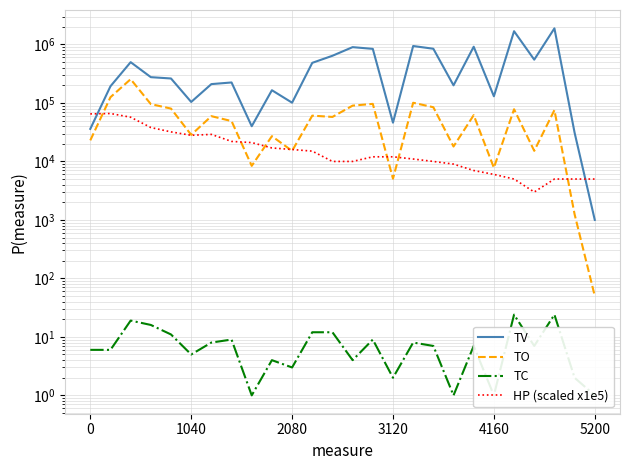

Is it true that TV equals 517.4 at 5200?

False